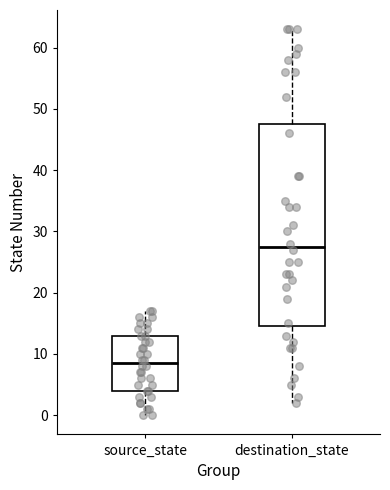

Which box has the lowest median line?

source_state